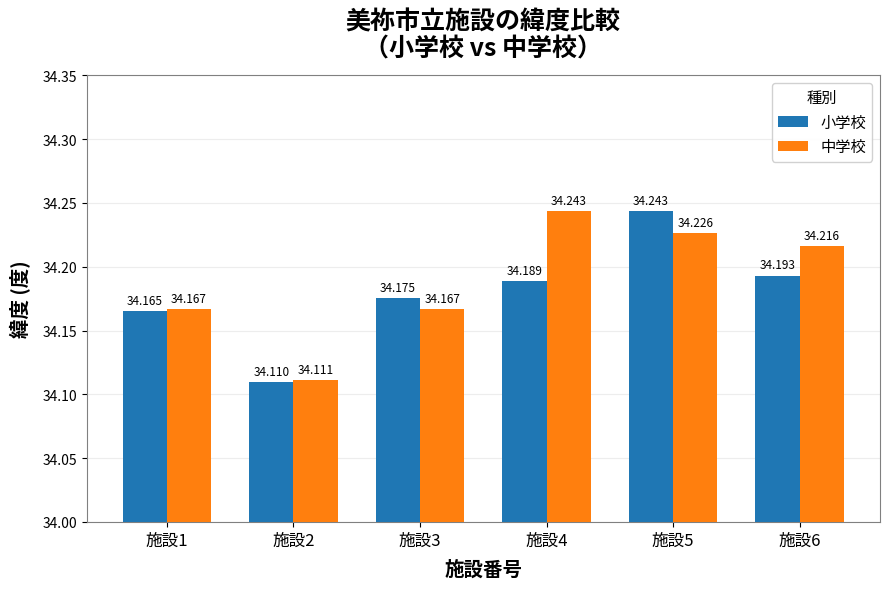

What is the sum of the 小学校 values at 施設6 and 施設2?

68.3